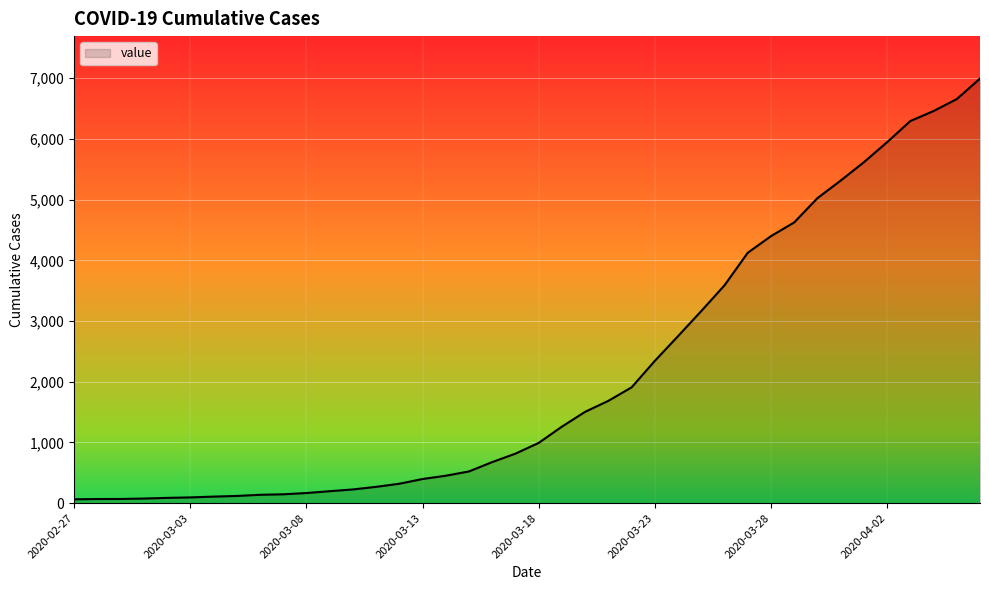

What is the greatest value displayed?

6995